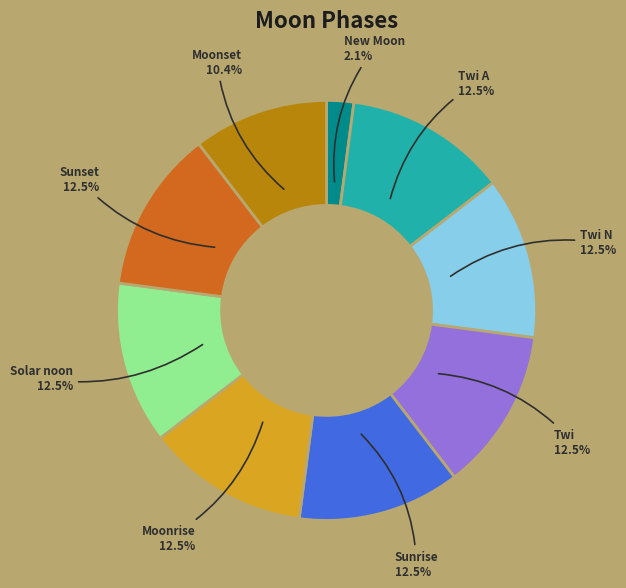

To the nearest percent, what is the difference between the largest and smallest slice percentages?

10%